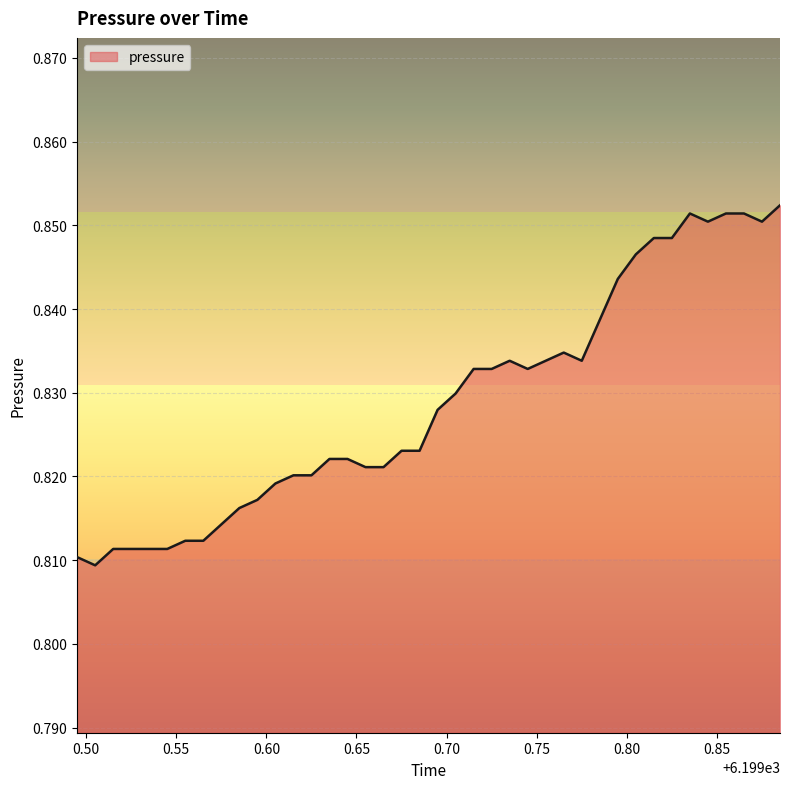

Where is the first local minimum?

6199.505